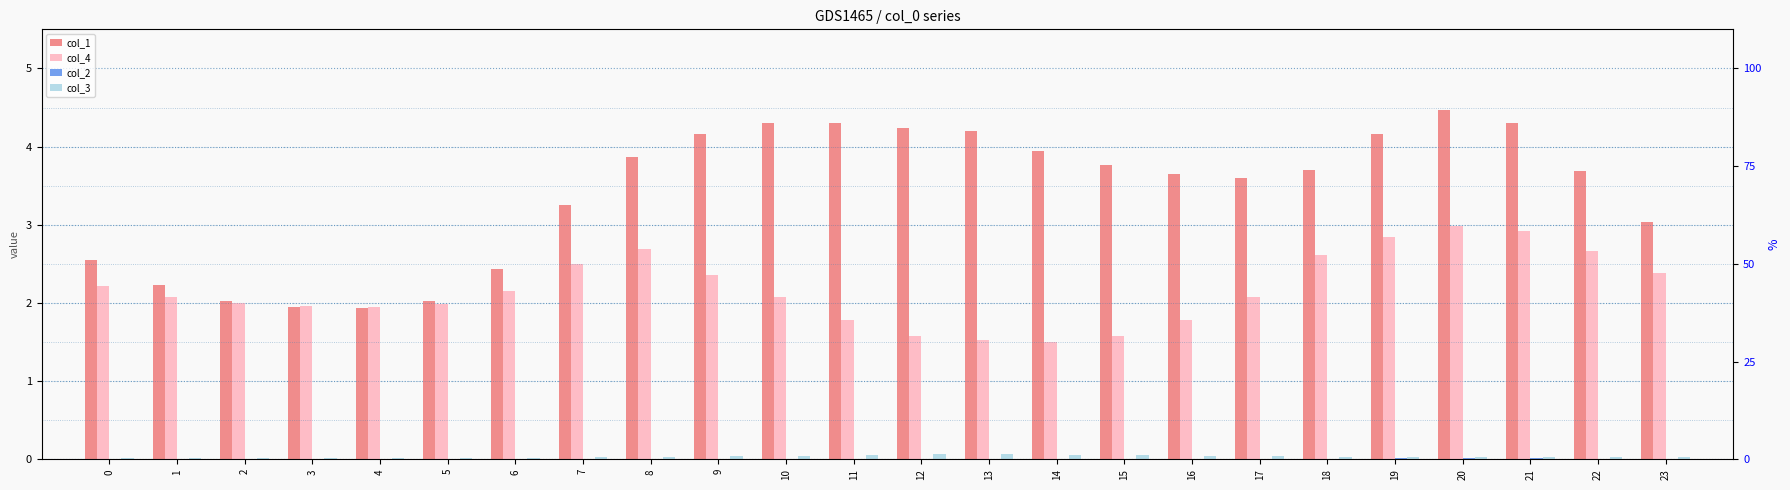

At which label is col_1 closest to 3?

23